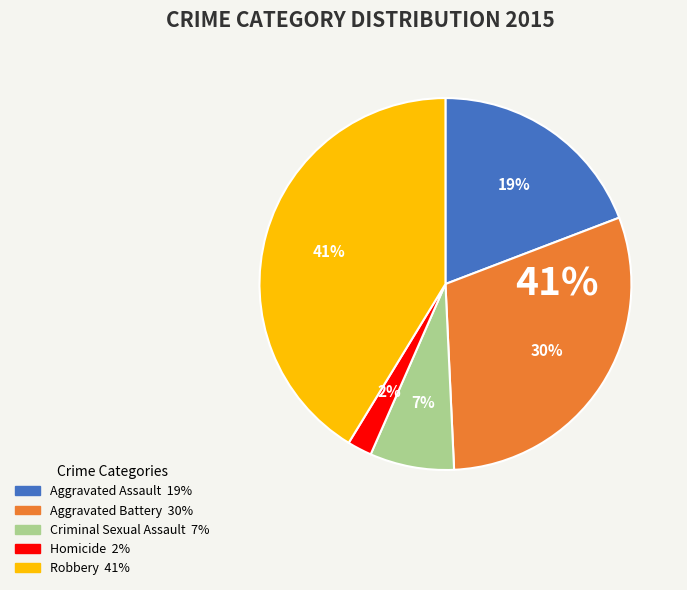

Combined, what portion of the pie is Aggravated Battery and Homicide?

32.2%